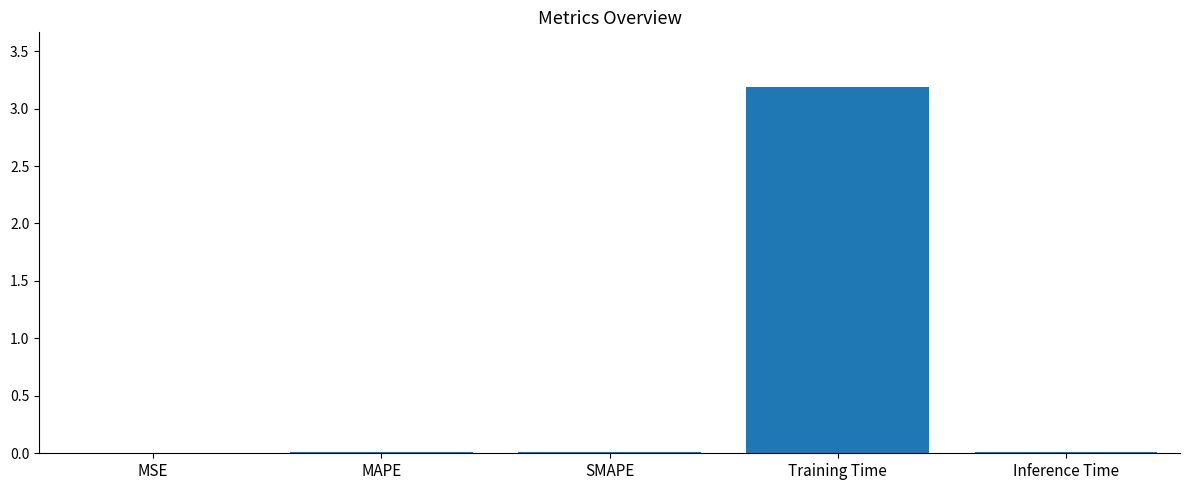

True or false: the data shows 0.0 at MAPE.

True